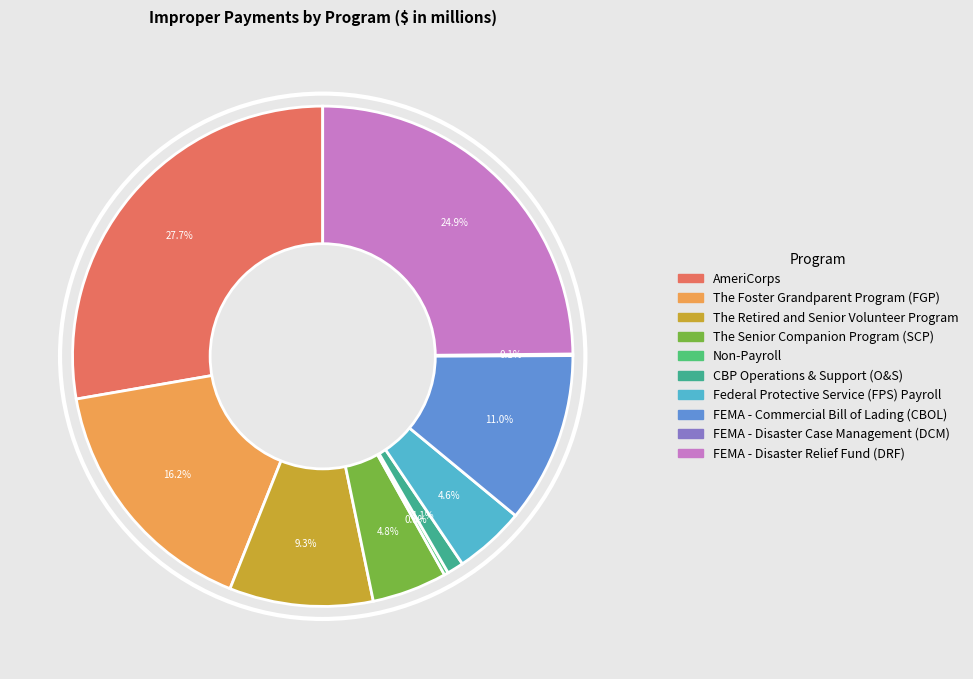

Is there any slice that represents more than half of the pie?

No